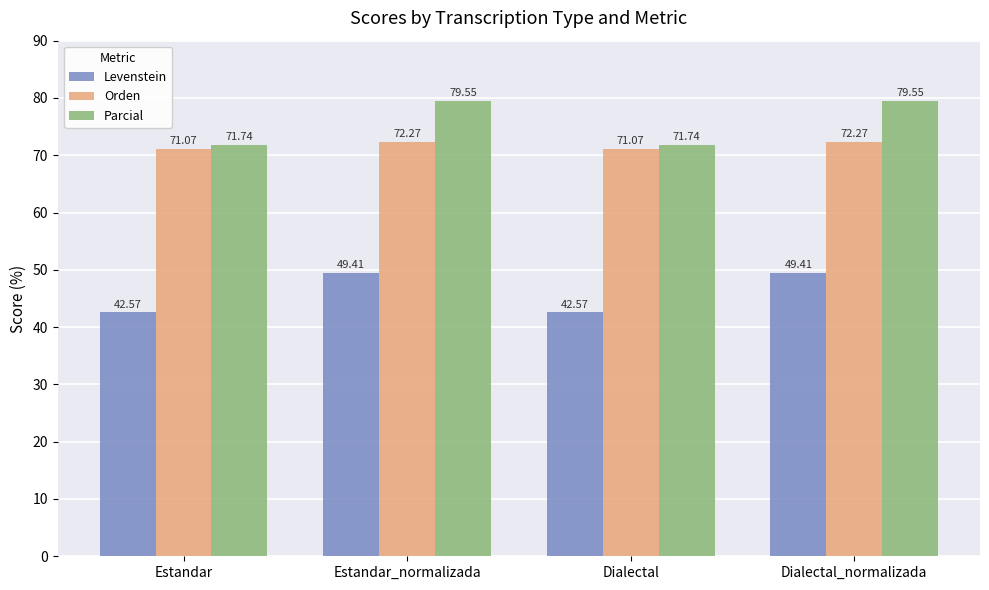

Is it true that Levenstein equals 49.4 at Estandar_normalizada?

True